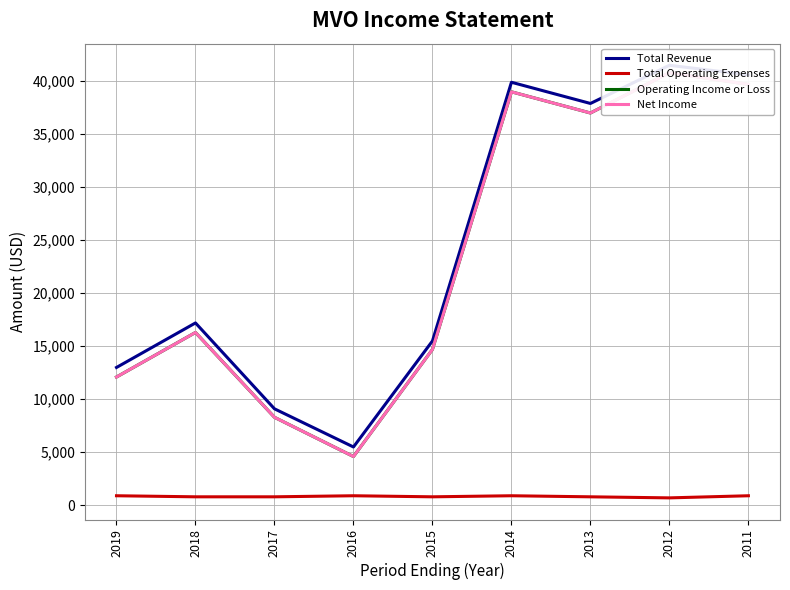

Rank the series at 2016 from highest to lowest value.

Total Revenue, Operating Income or Loss, Net Income, Total Operating Expenses